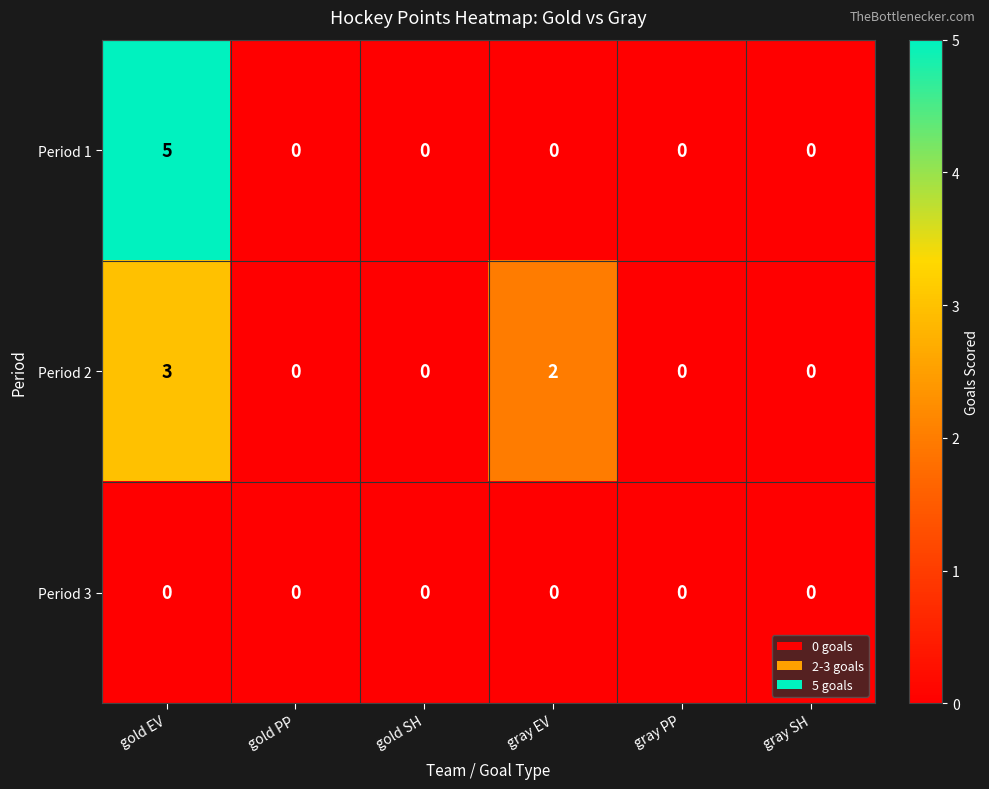

How many categories are shown in the chart?

6